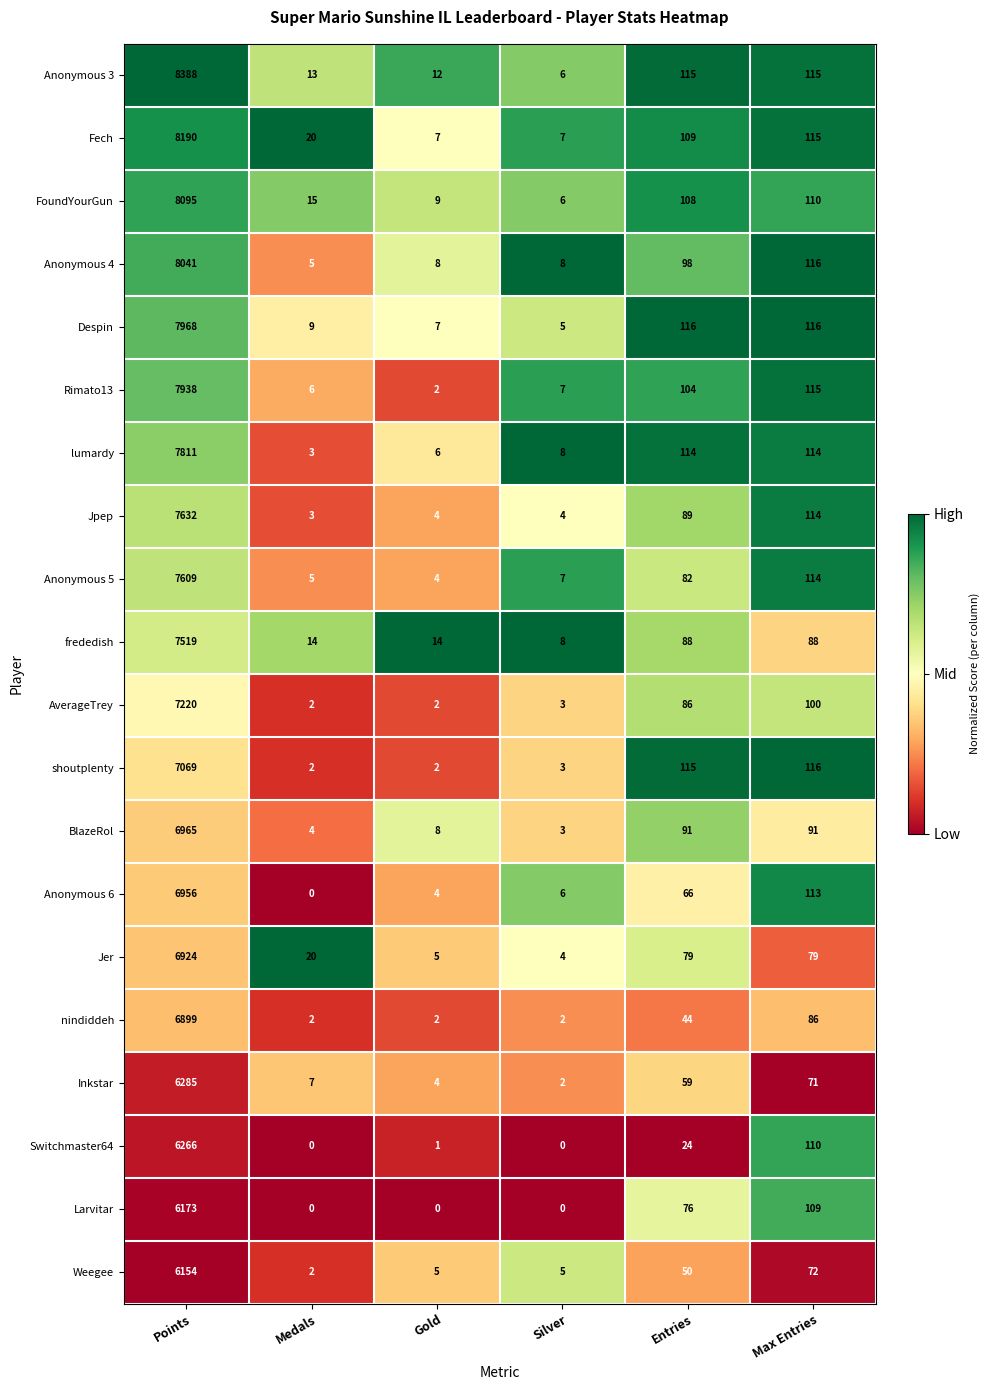

True or false: Jpep has a value of 40 at Max Entries.

False